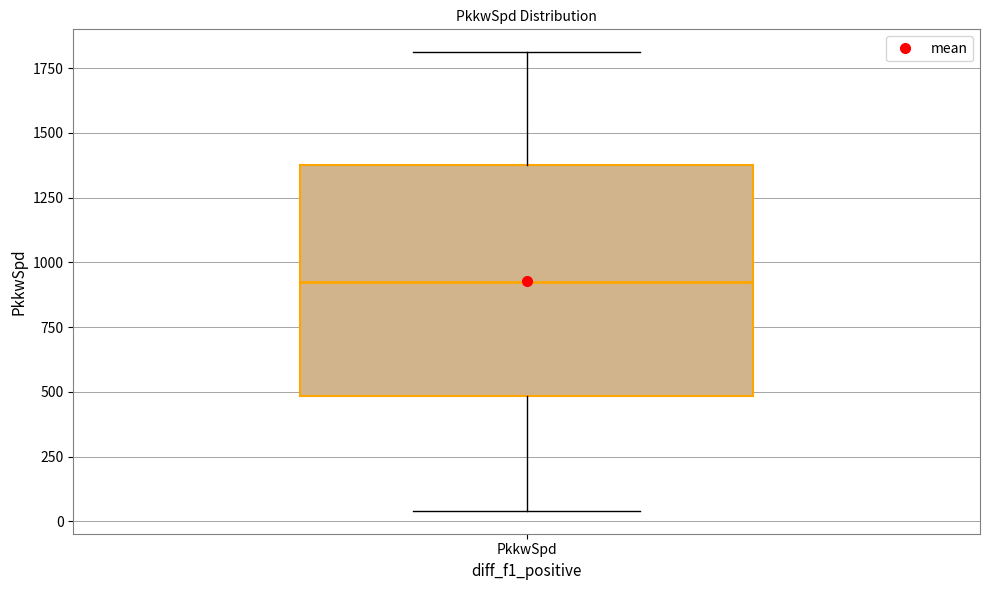

Transcribe this box plot: give where the median line is, the range the box spans, and where the two whiskers end, as read against the y-axis. The values are not printed on the chart, so give them approximately, as read against the axis.

median 950, box 500 to 1400, whiskers 50 to 1800